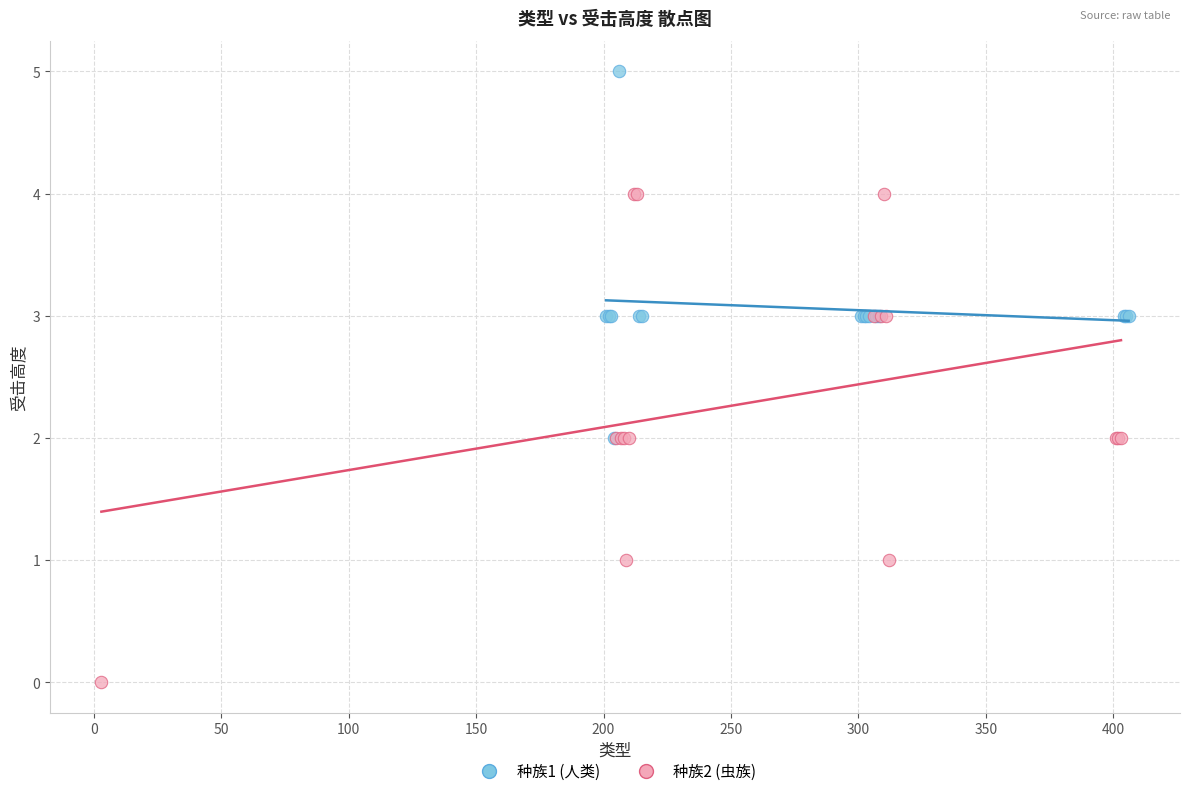

Which series has the widest spread of Y values?

种族2 (虫族)